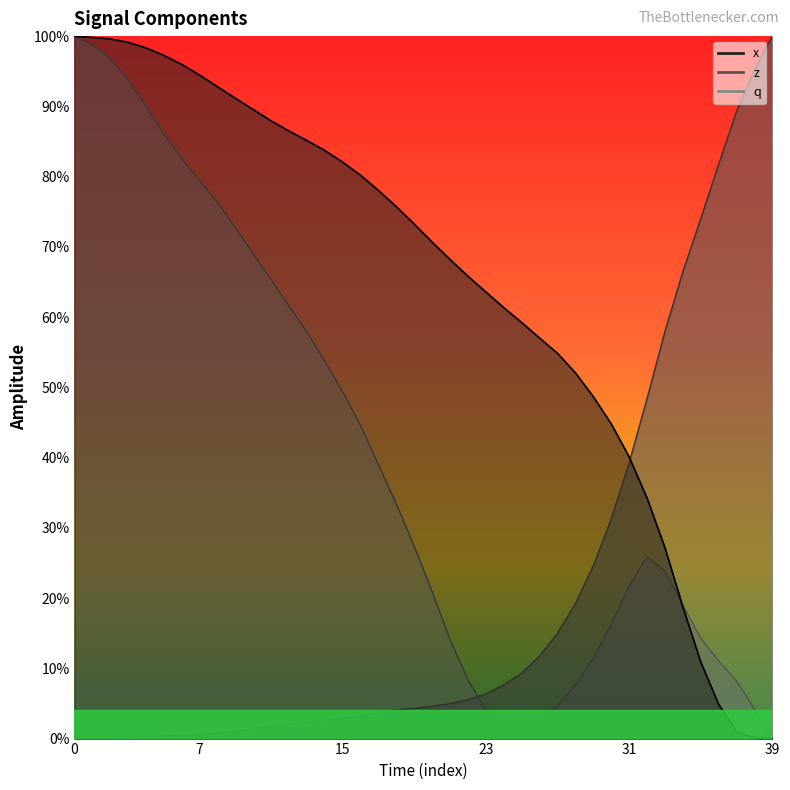

Is it true that z equals 0.1 at 23?

False